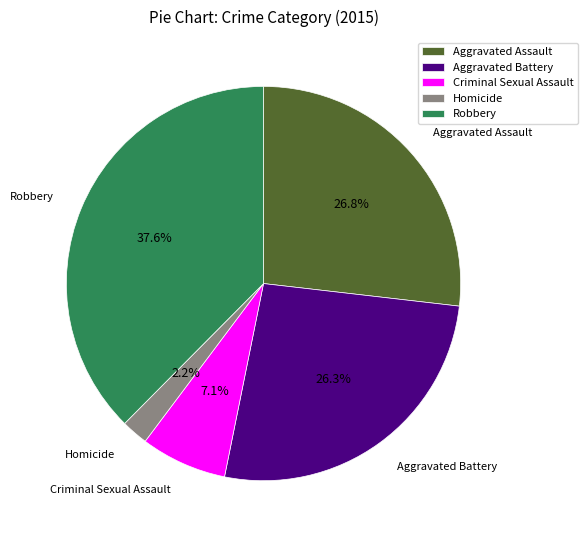

How many slices are in this pie chart?

5